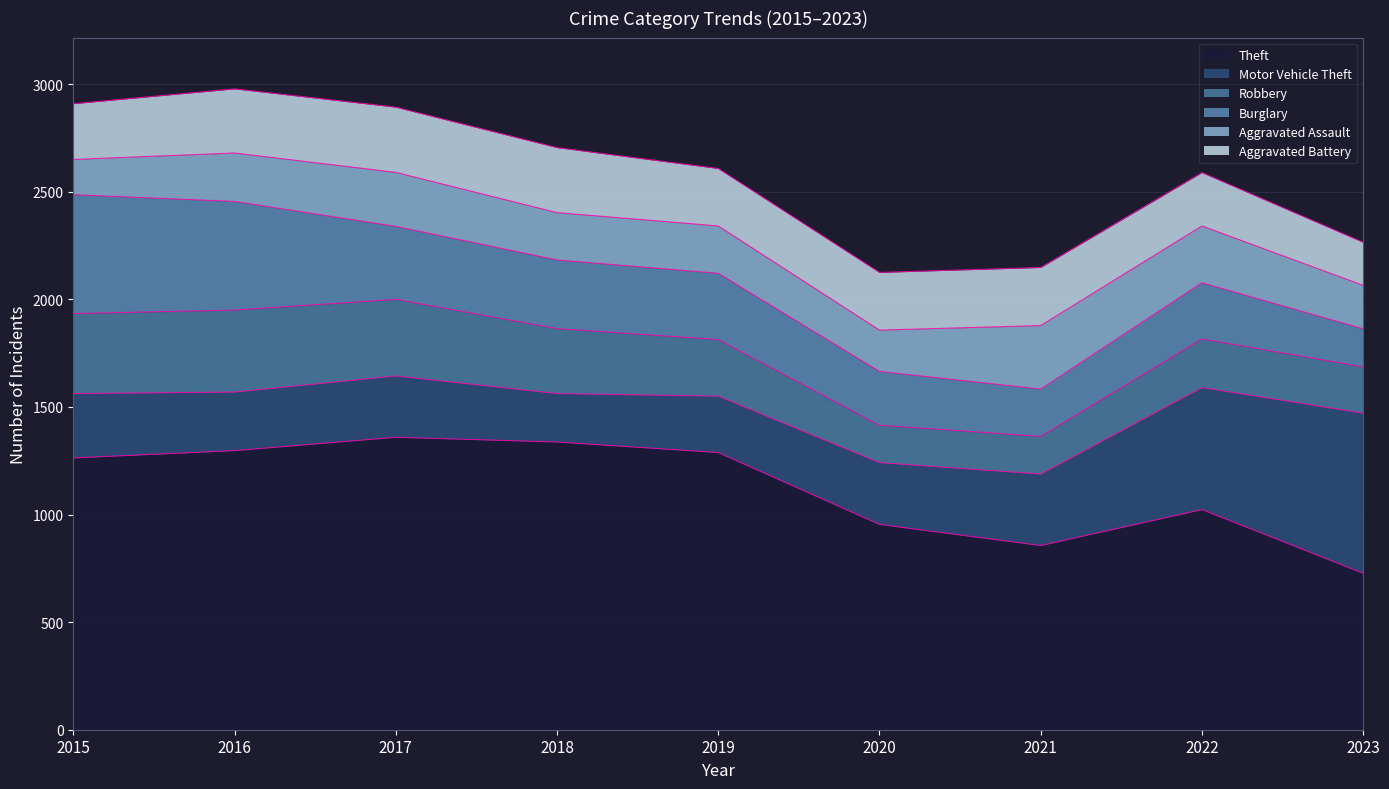

What is the difference between the maximum and minimum values in the Theft series?

632